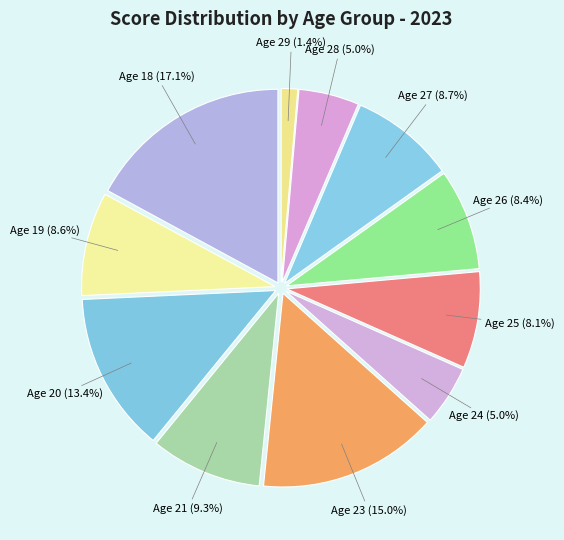

Is there a majority slice in this chart?

No